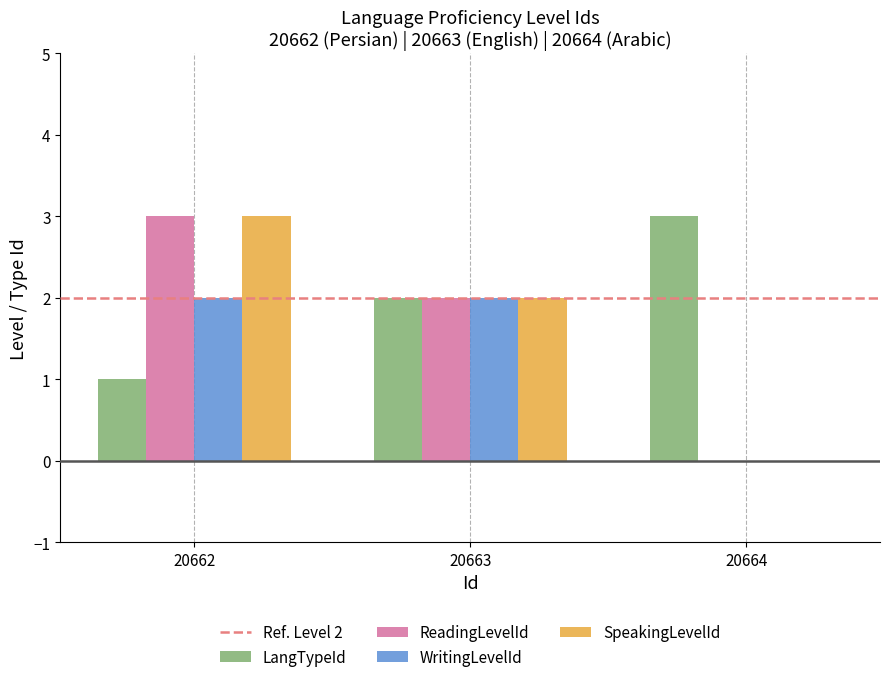

True or false: LangTypeId has a value of 5 at 20664.

False